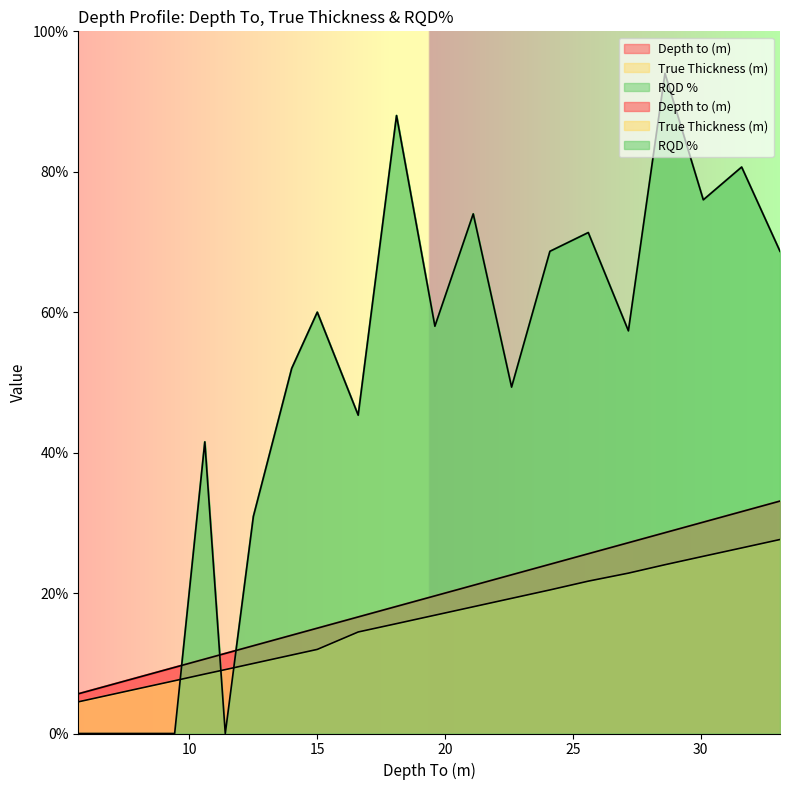

True or false: True Thickness (m) has a value of 13.1 at 11.4.

False